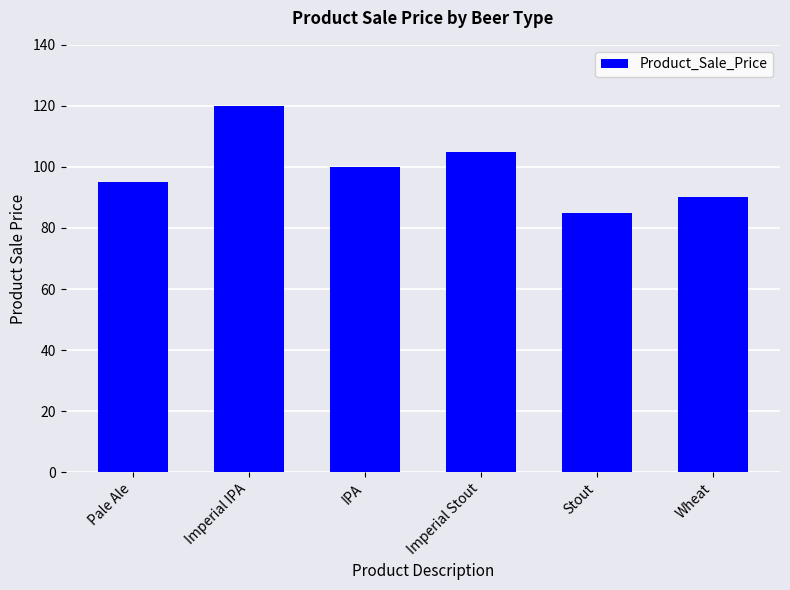

Reading left to right, what are all the values shown in this chart?

95	120	100	105	85	90